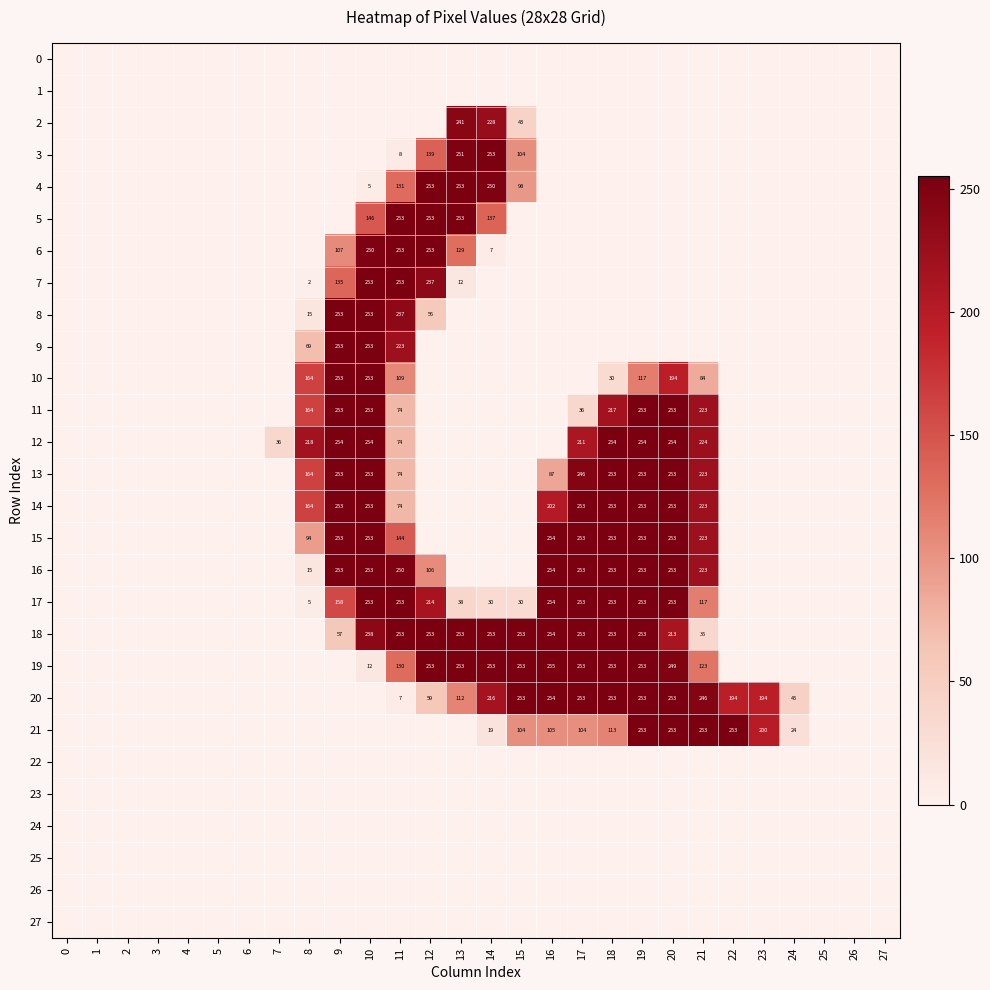

Is the value of 6 at 13 greater than the value of 18 at 12?

No